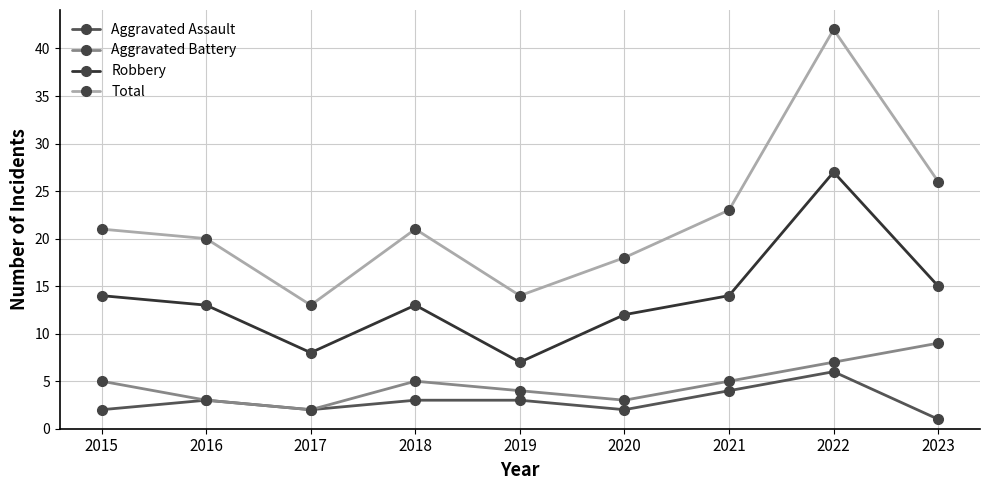

Reading left to right, transcribe all the data shown in this chart.

Aggravated Assault: 2015=2	2016=3	2017=2	2018=3	2019=3	2020=2	2021=4	2022=6	2023=1
Aggravated Battery: 2015=5	2016=3	2017=2	2018=5	2019=4	2020=3	2021=5	2022=7	2023=9
Robbery: 2015=14	2016=13	2017=8	2018=13	2019=7	2020=12	2021=14	2022=27	2023=15
Total: 2015=21	2016=20	2017=13	2018=21	2019=14	2020=18	2021=23	2022=42	2023=26